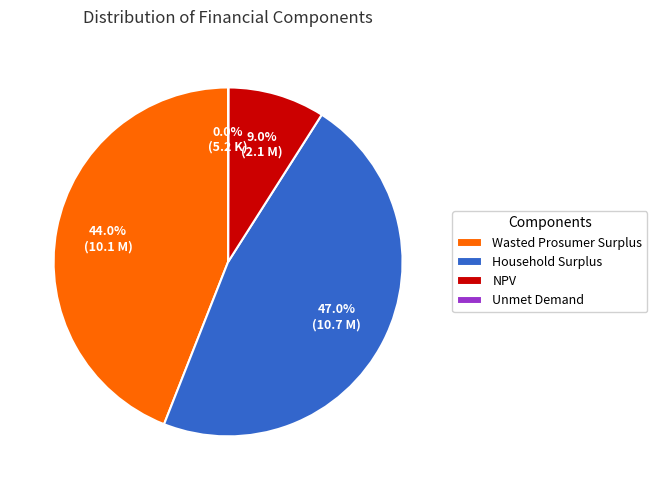

What is the largest slice in the pie chart?

Household Surplus